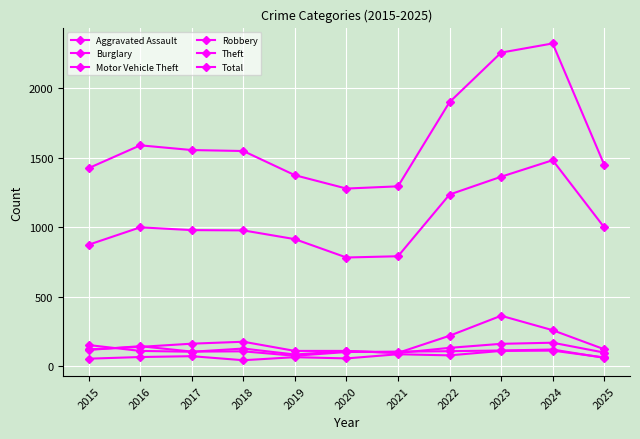

How many data points does each series have?

11